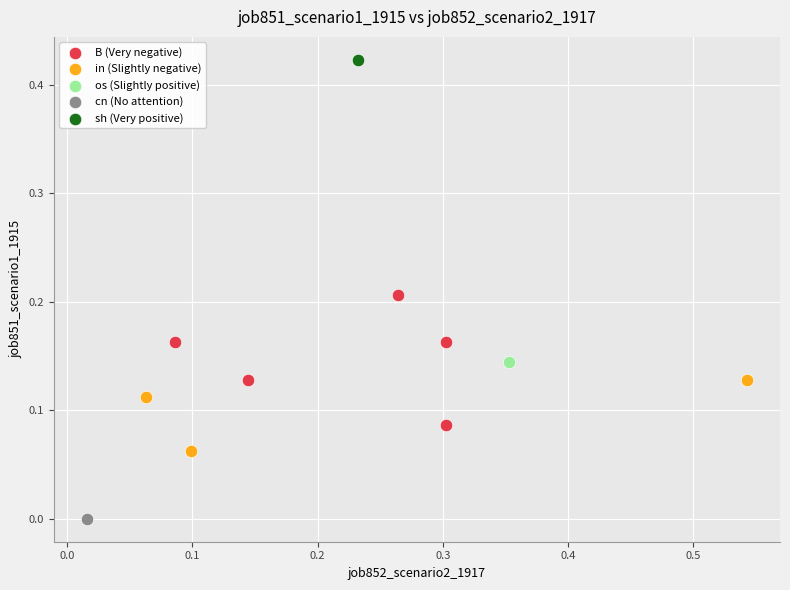

What are all the series names shown in the legend?

B (Very negative), in (Slightly negative), os (Slightly positive), cn (No attention), sh (Very positive)